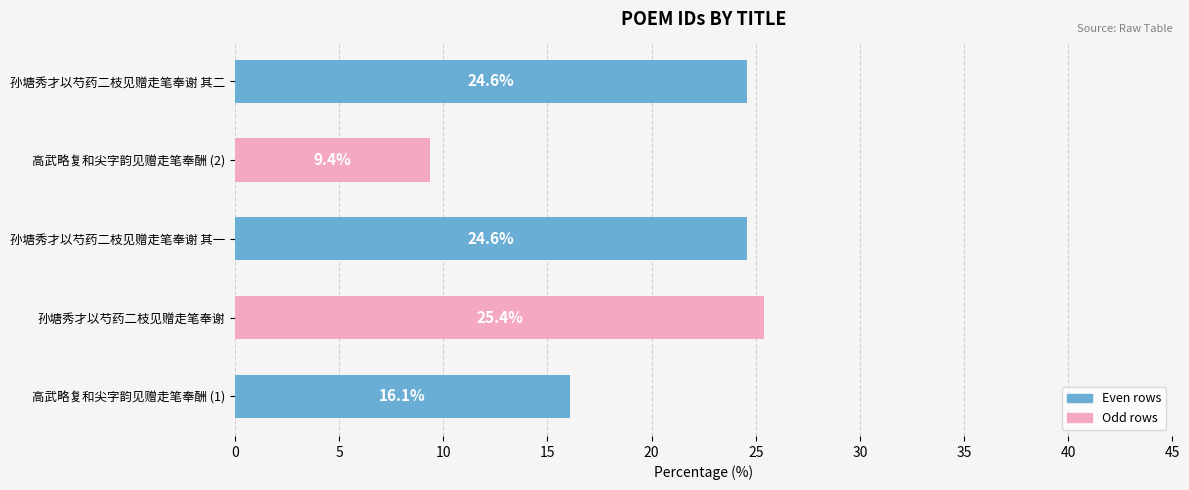

What is the difference between the maximum and second lowest values?

9.3